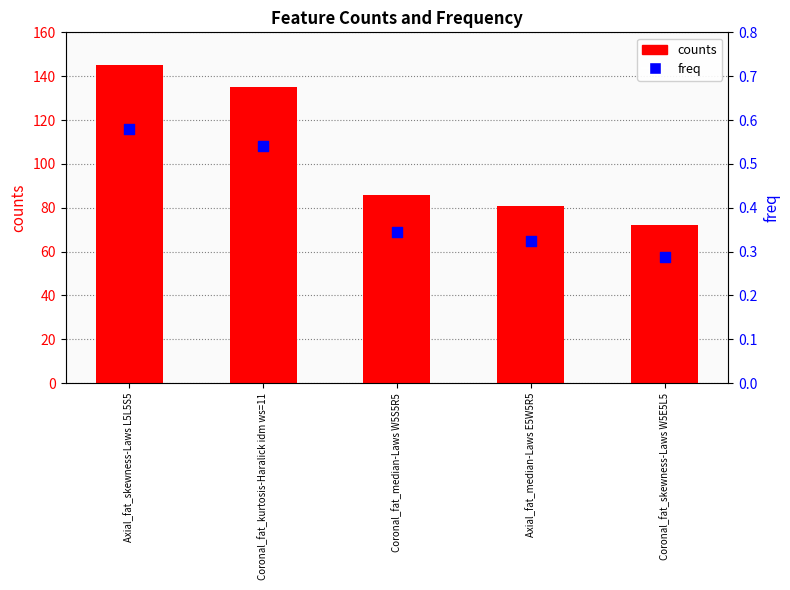

Which series reaches the minimum Y coordinate?

freq